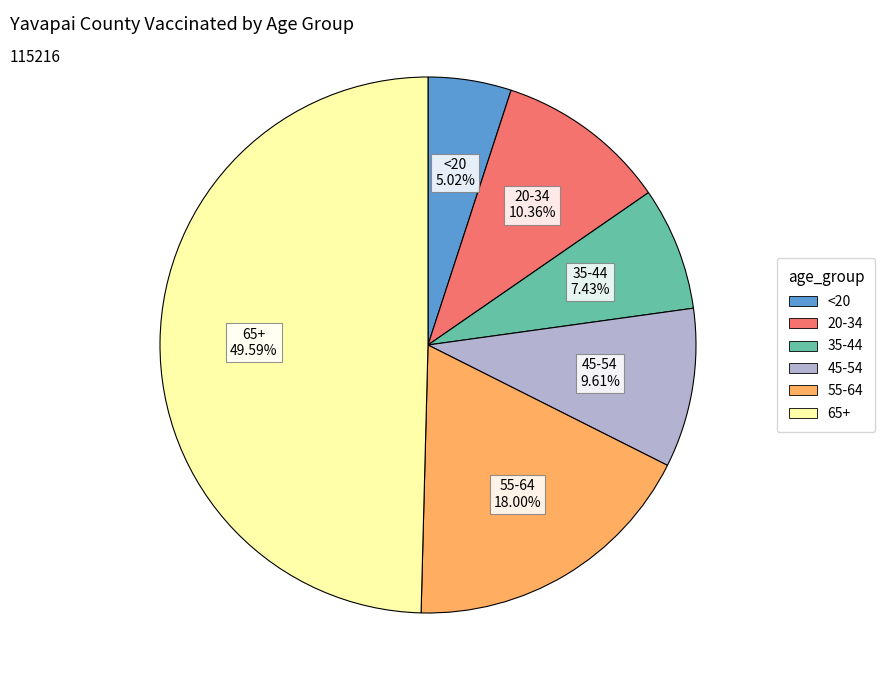

Which category has the smallest portion of the pie?

<20